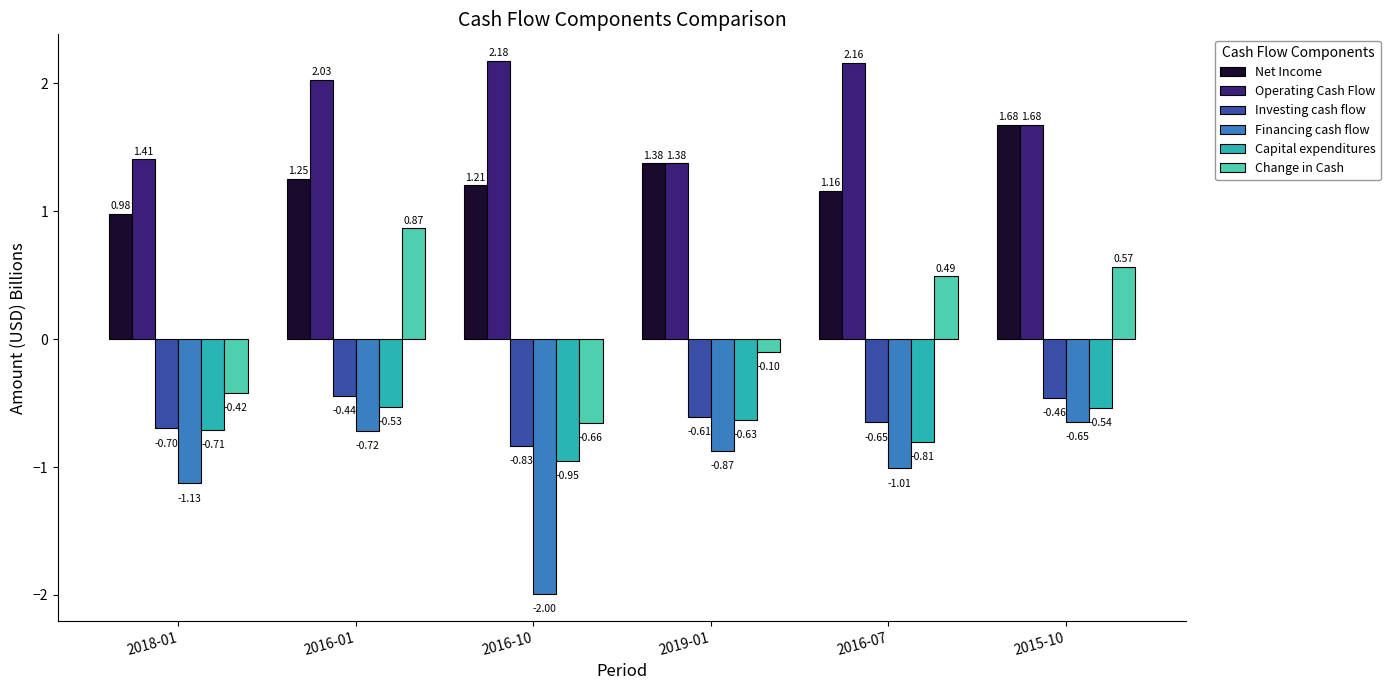

What is the sum of the Net Income values at 2019-01 and 2016-10?

2.6